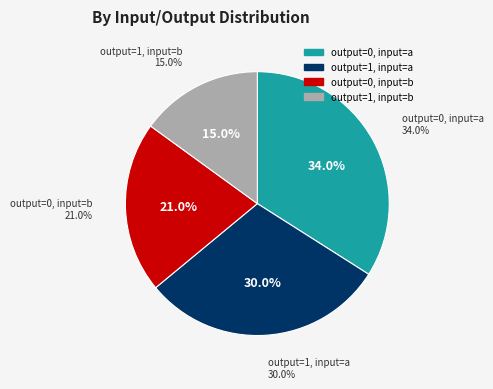

What is the largest slice in the pie chart?

input a -> output 0